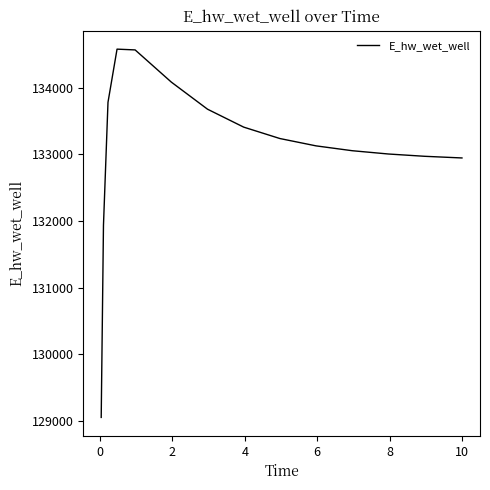

What is the greatest value displayed?

134577.9